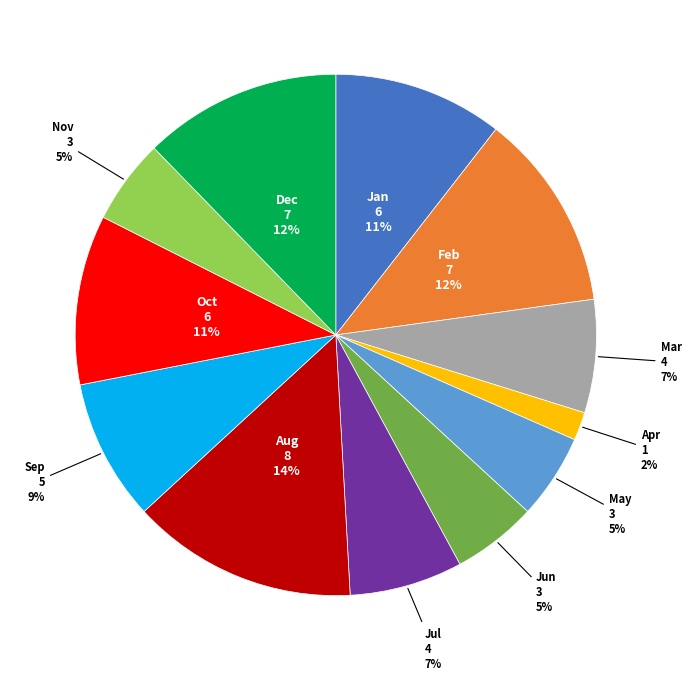

What is the smallest slice in the pie chart?

Apr